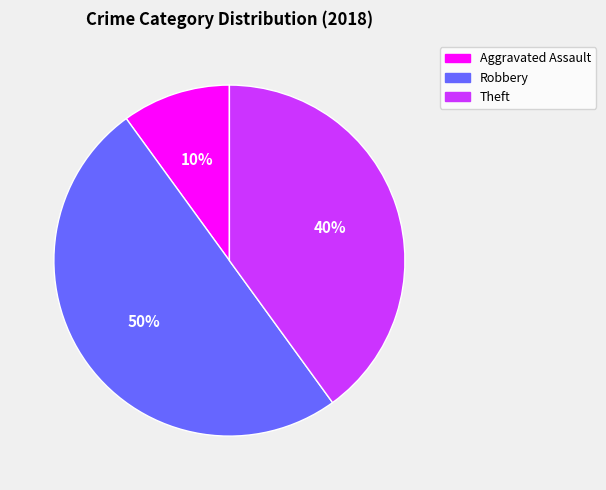

To the nearest percent, what is the difference between the largest and smallest slice percentages?

40%